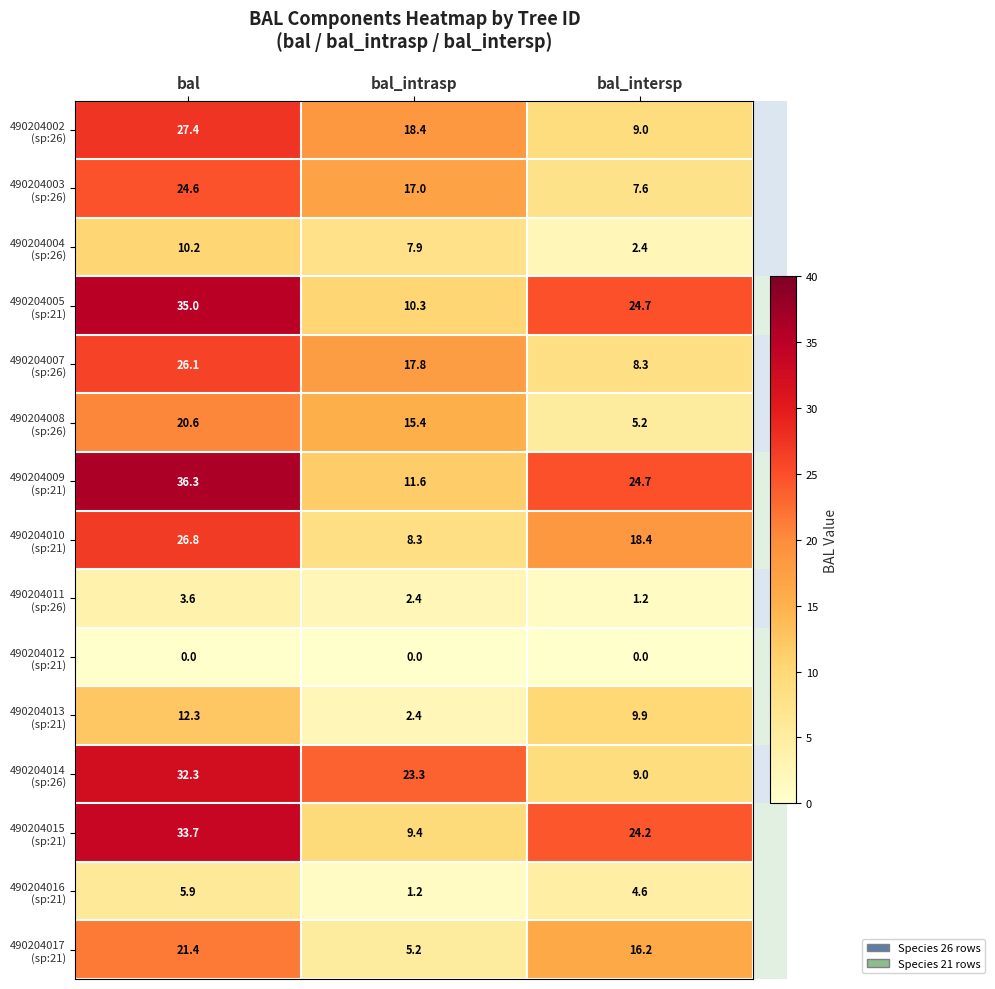

What is the maximum value shown in the chart?

36.3